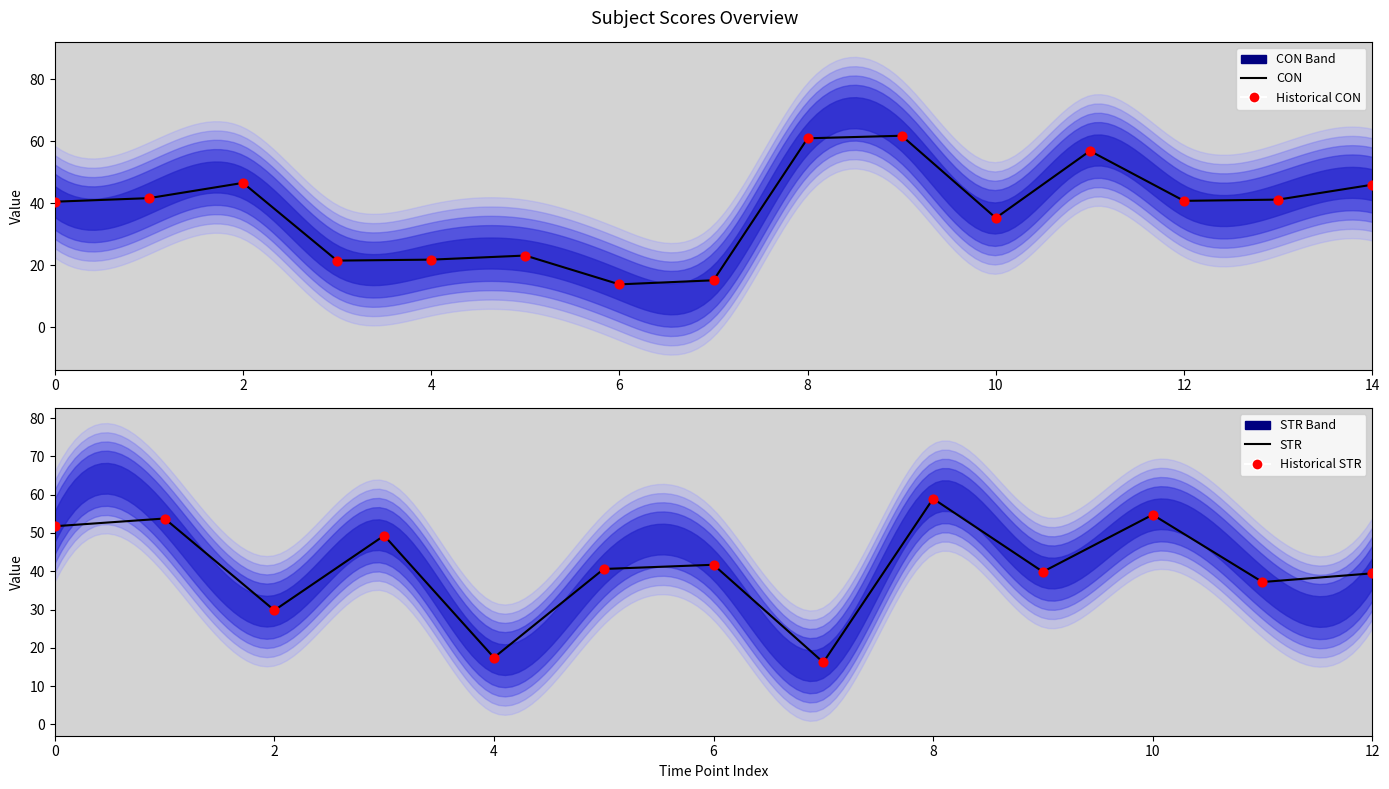

Which series has the largest Y range (max minus min)?

CON